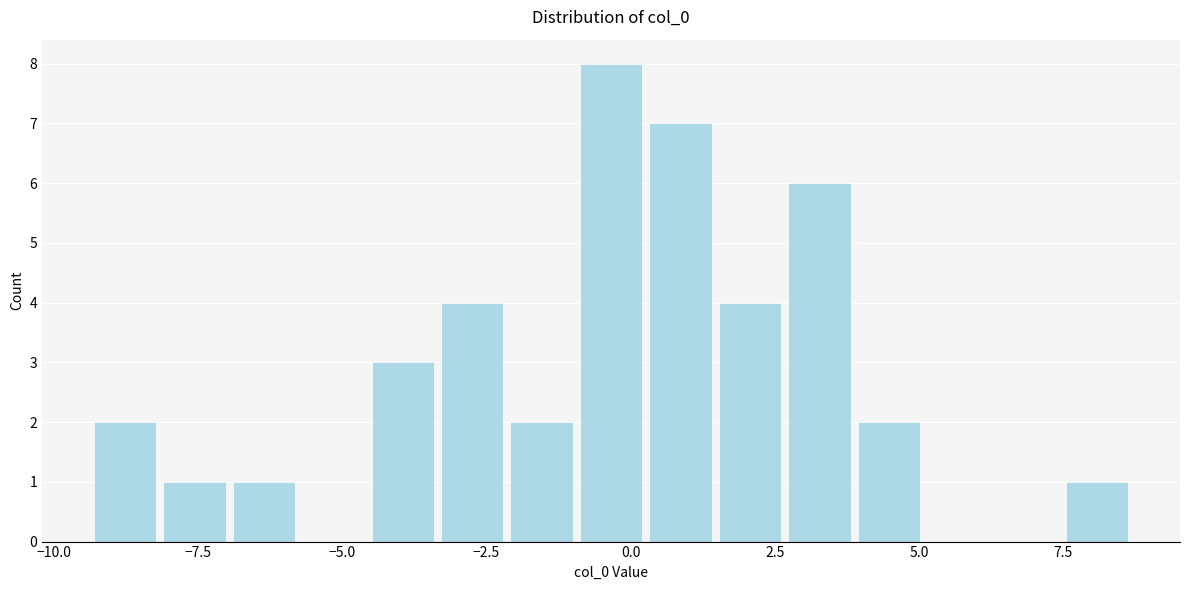

Read against the x-axis, roughly where is the centre of the tallest bar?

-0.5